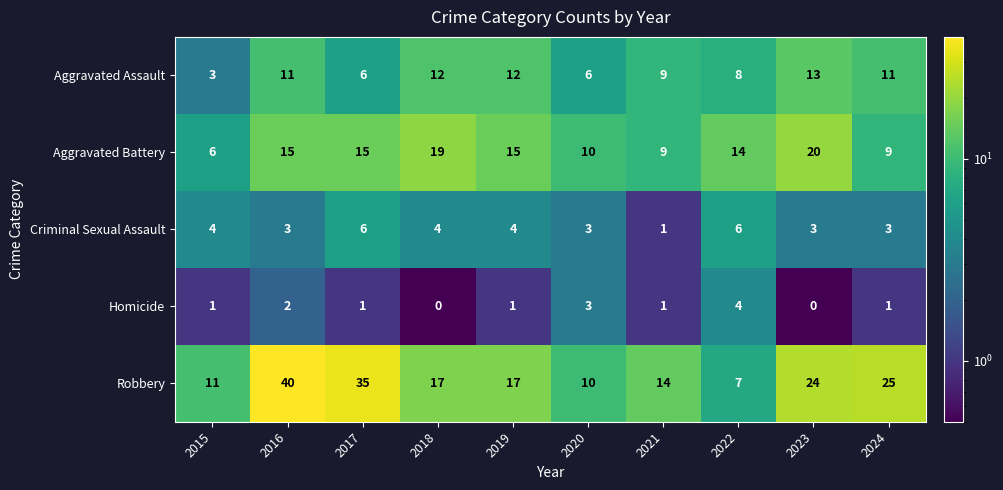

Rank the series by their maximum value, from highest to lowest.

Robbery, Aggravated Battery, Aggravated Assault, Criminal Sexual Assault, Homicide